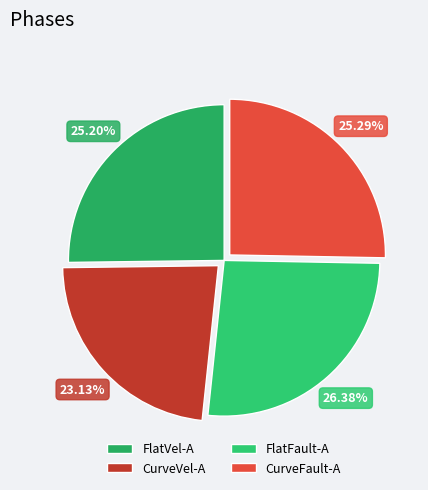

Does FlatVel-A account for over 50% of the chart?

No